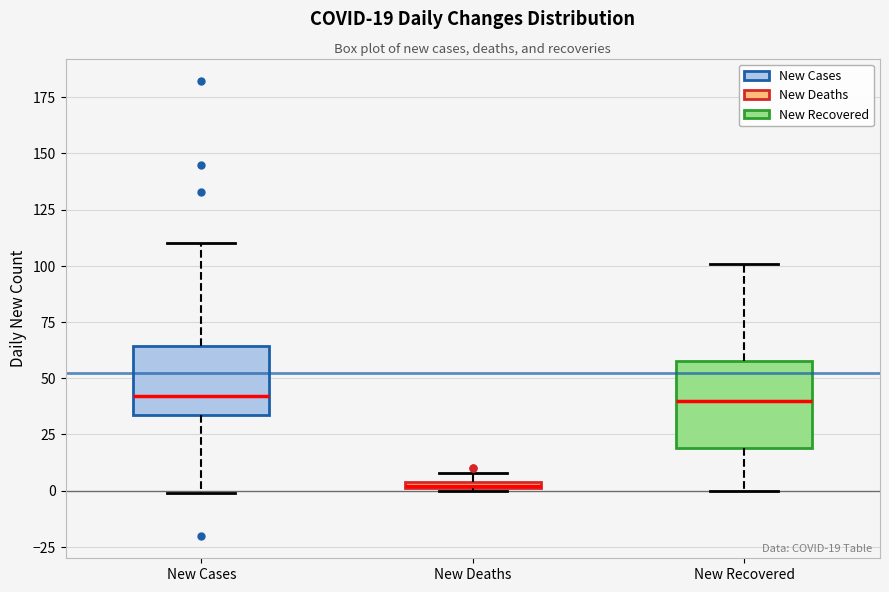

Which box's median line is the lowest?

New Deaths